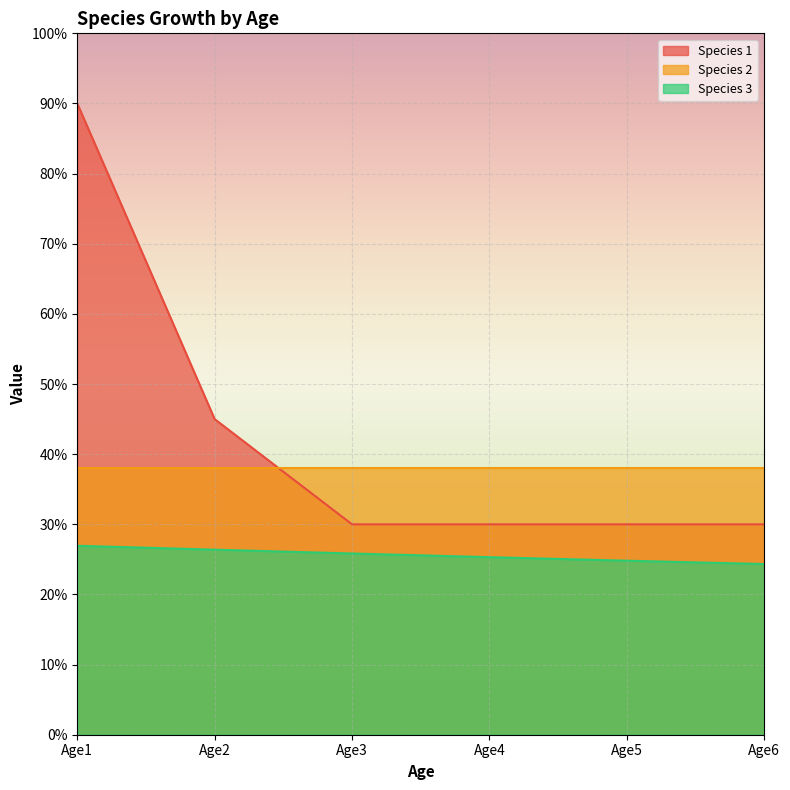

Which category has the highest value in the Species 1 series?

Age1